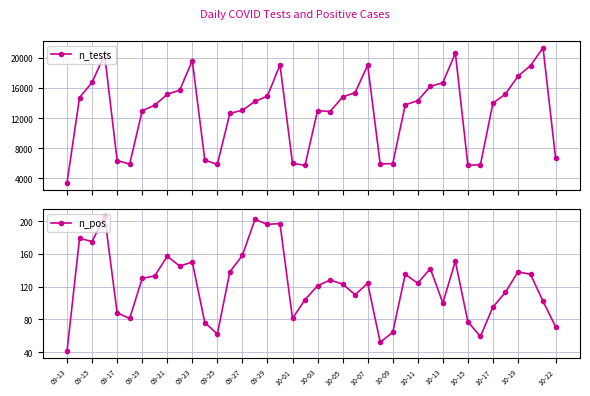

The n_pos series shows 88 at 09-17. True or false?

True